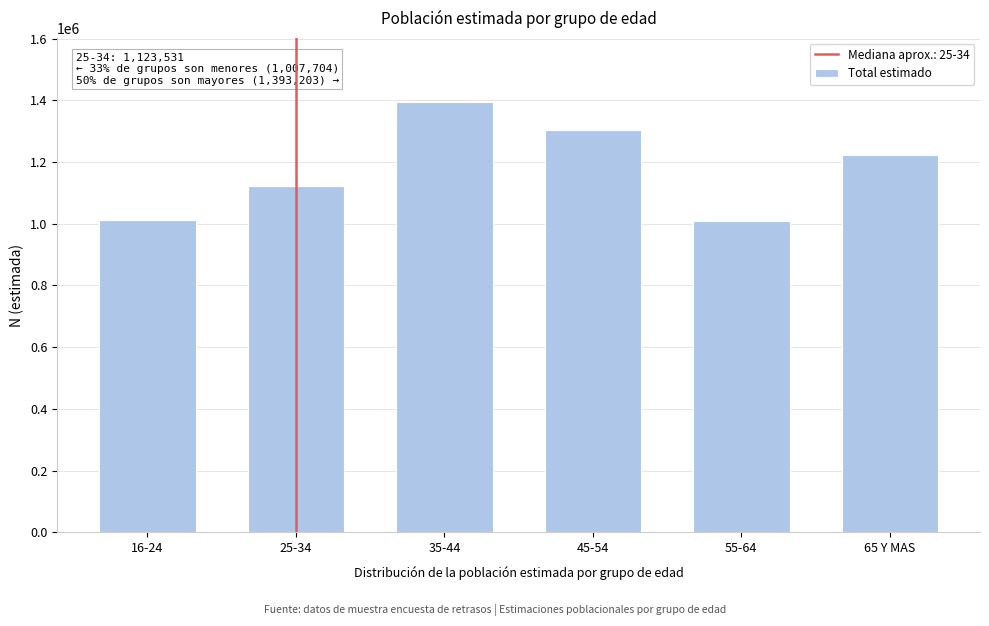

Which label corresponds to the largest value in the chart?

35-44